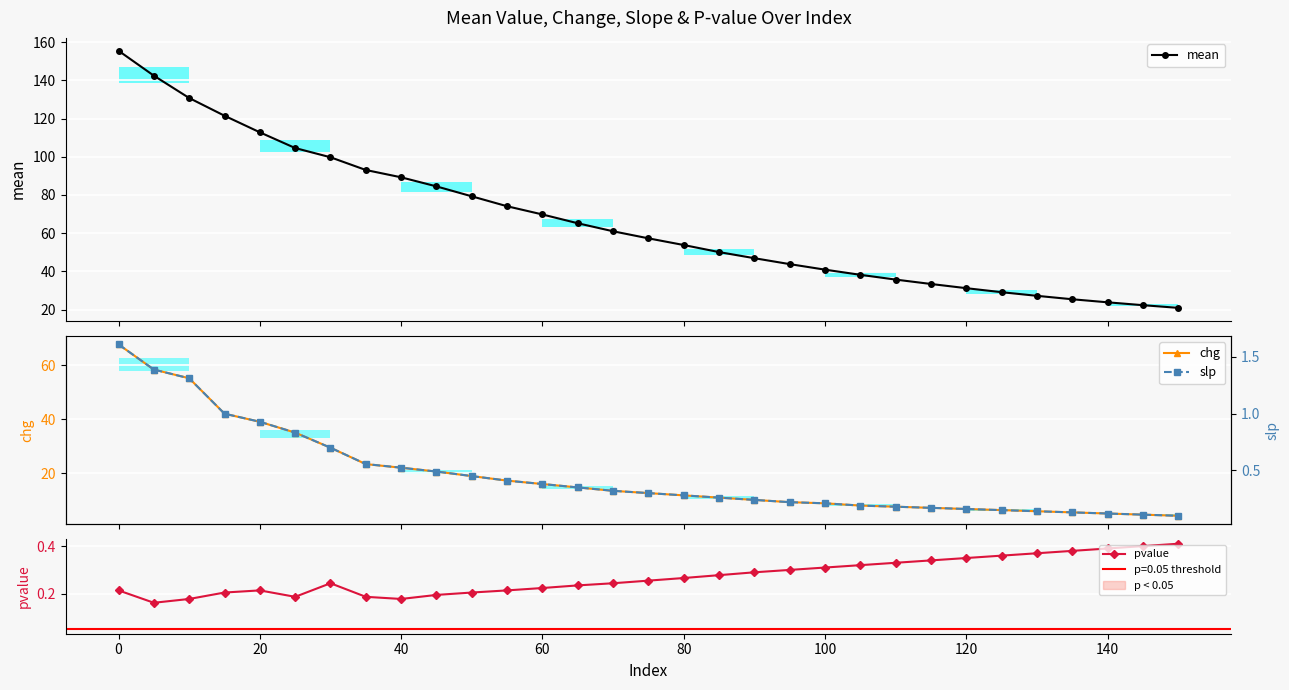

In pvalue, how many points are lower than both neighbors (excluding endpoints)?

3